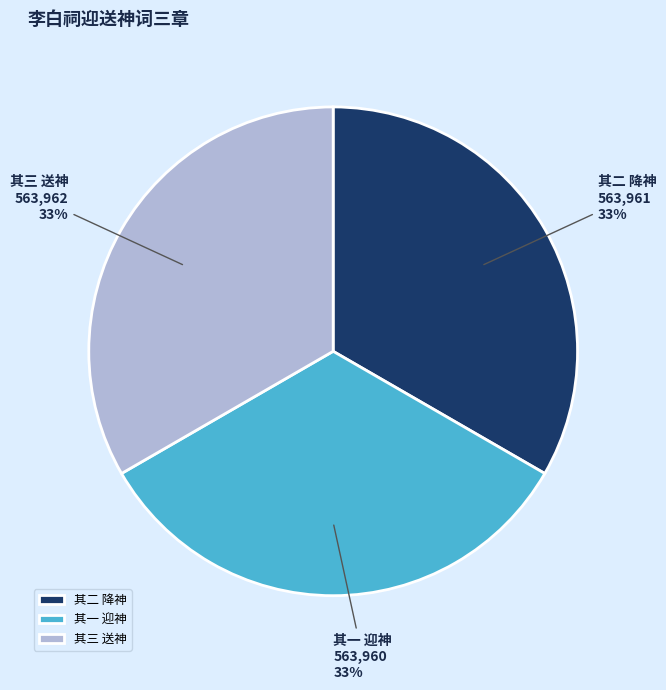

The 其一 迎神 slice represents 20% of the pie. True or false?

False